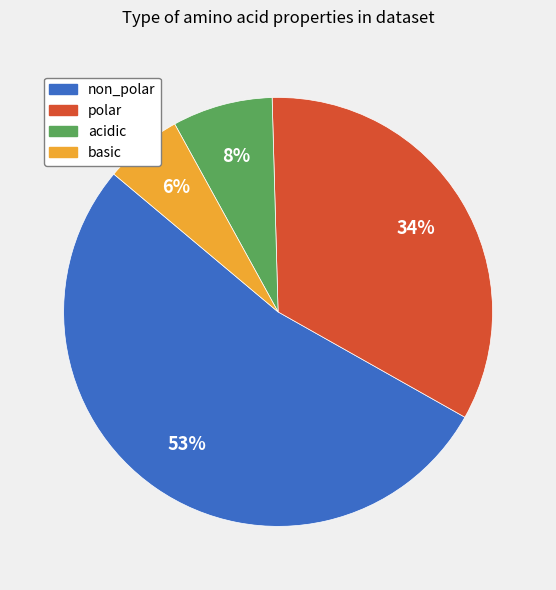

Which category has the biggest portion of the pie?

non_polar